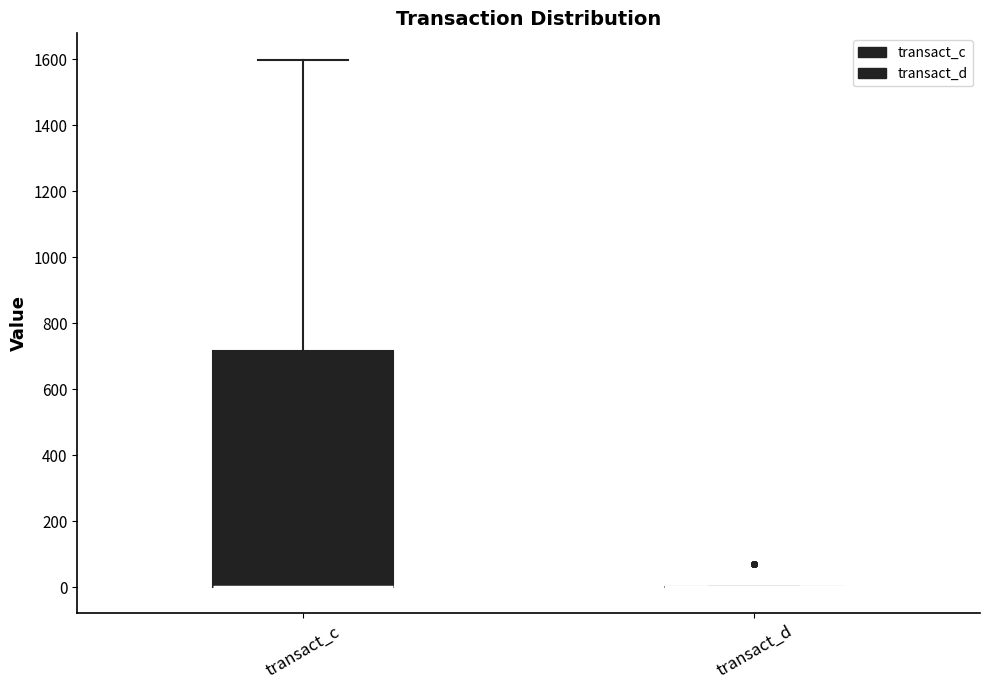

Reading left to right, transcribe this box plot: for each box, give where its median line is, the range the box spans, and where its two whiskers end, as read against the y-axis. The values are not printed on the chart, so give them approximately, as read against the axis.

transact_c: median 0 (drawn on the box's lower edge), box 0 to 720, whiskers 0 to 1600
transact_d: box collapsed to a line at 0, whiskers 0 to 0